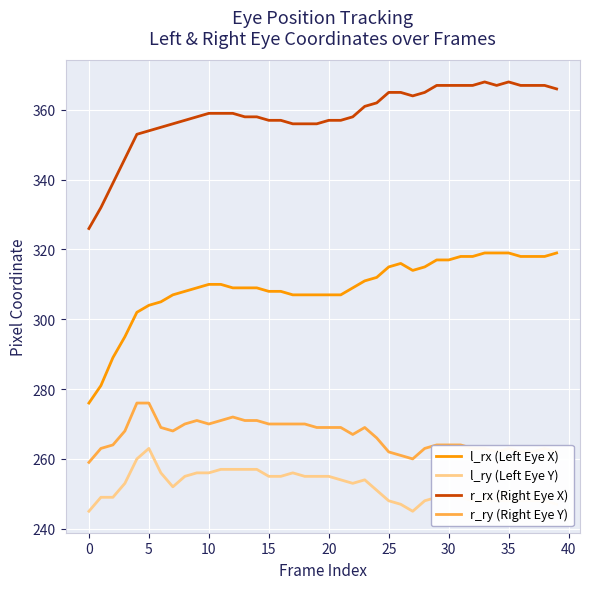

What is the difference between the maximum and minimum values in the r_rx (Right Eye X) series?

42